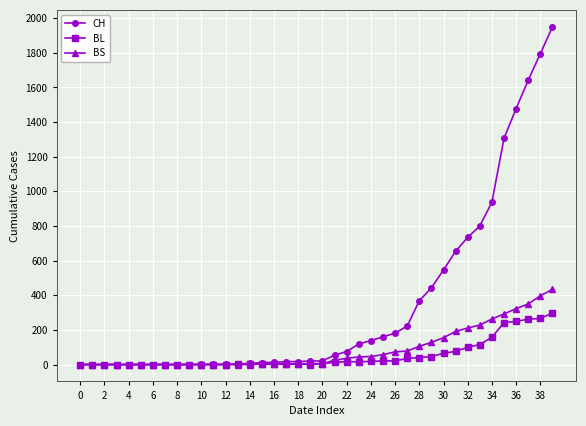

What is the sum of all CH values?

13716